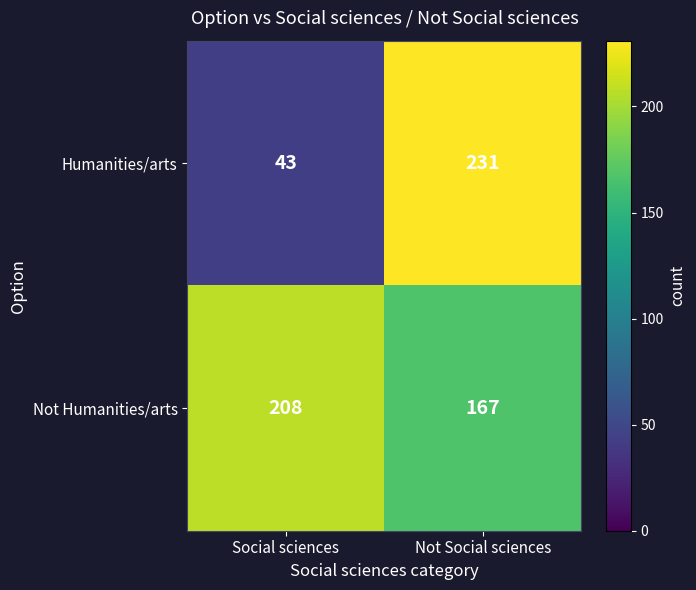

Reading left to right, list all the values displayed in this chart.

Humanities/arts: 43	231
Not Humanities/arts: 208	167